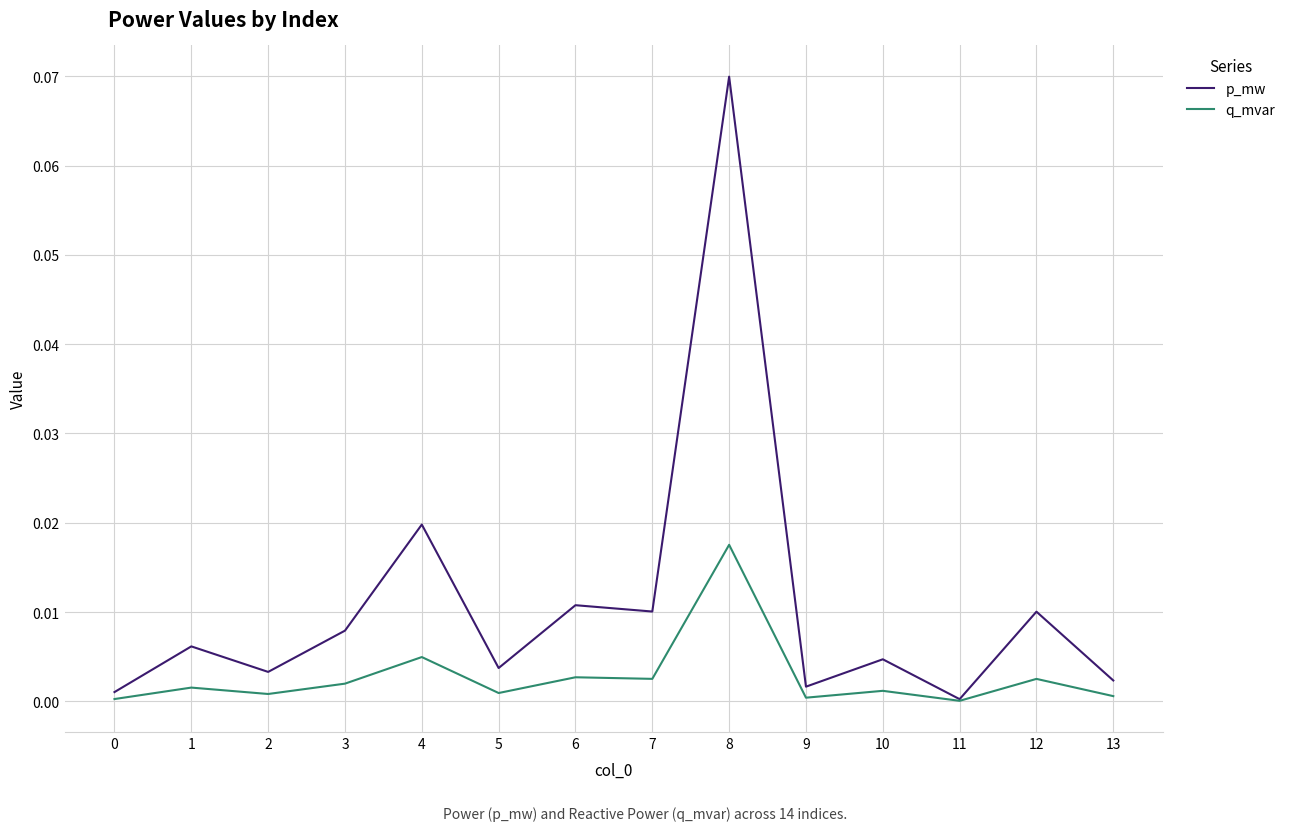

Is the value of q_mvar at 4 greater than the value of p_mw at 3?

No